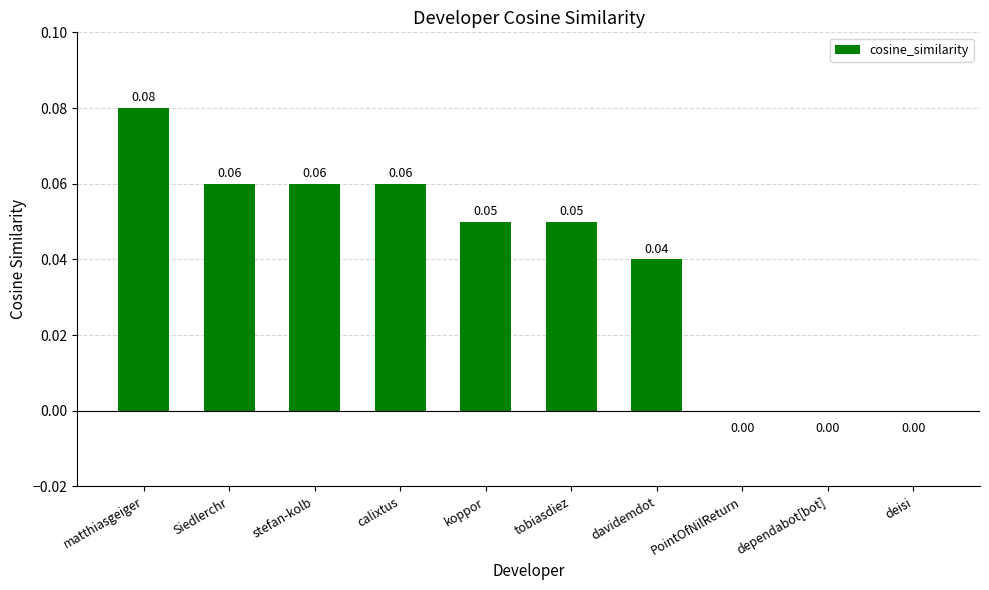

What is the sum of all values?

0.4